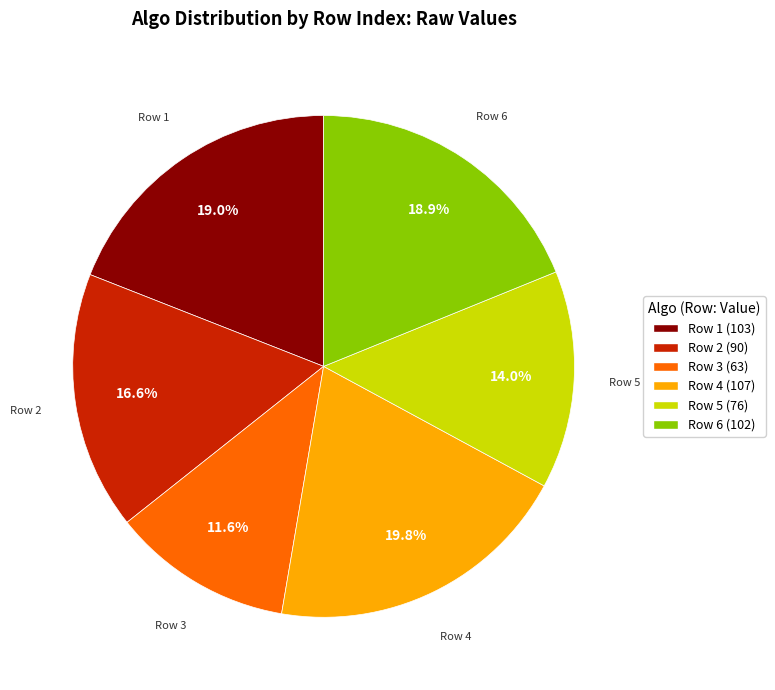

Which slice is the smallest?

Row 3 (63)